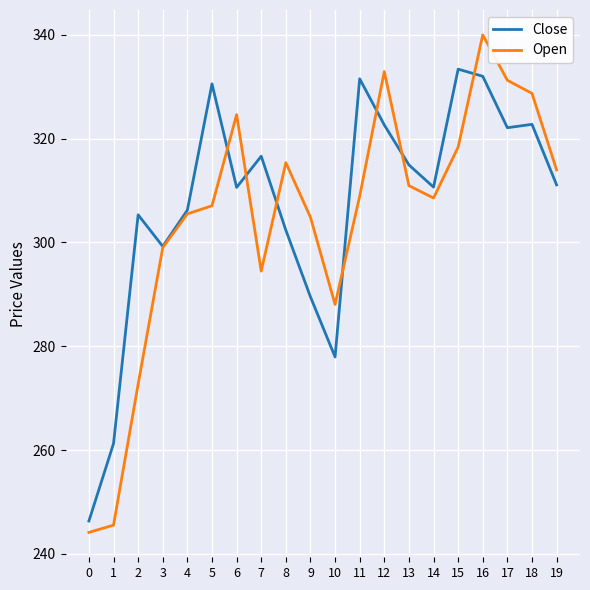

Which series has the widest spread of values?

Open